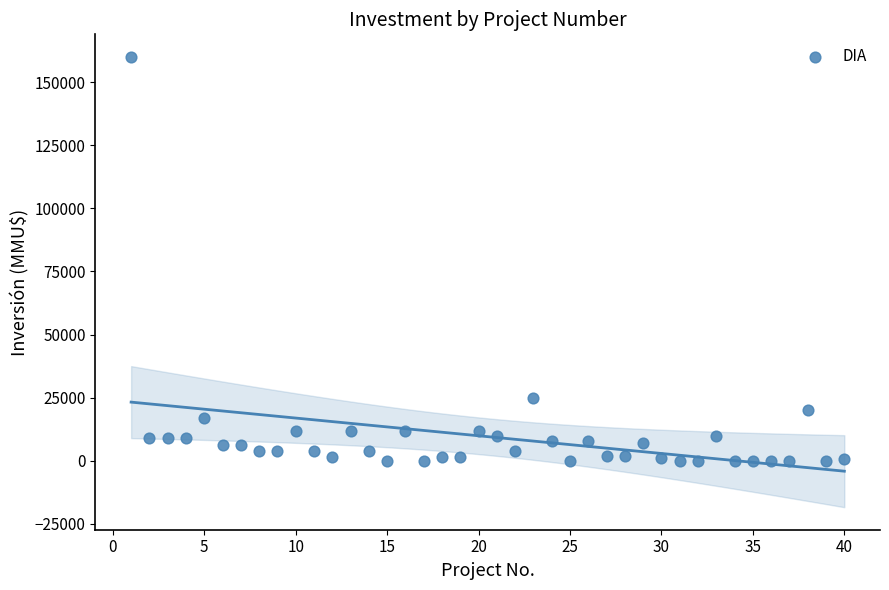

What Y value in the scatter plot is closest to 80018?

25000